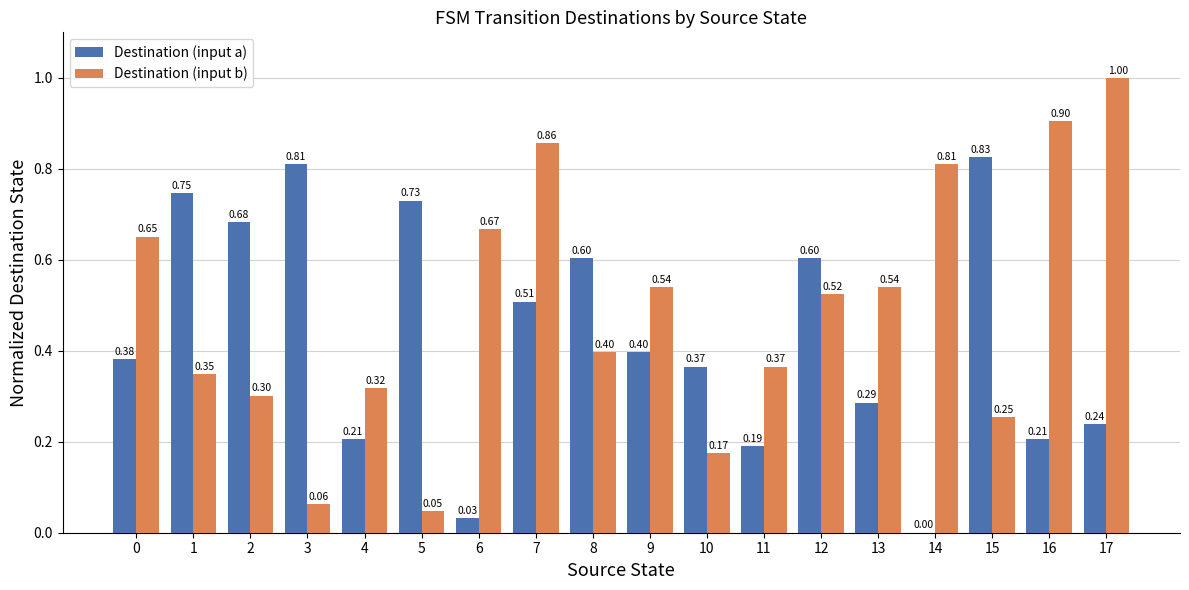

Between 9 and 15, which series saw the biggest shift?

Destination (input a)